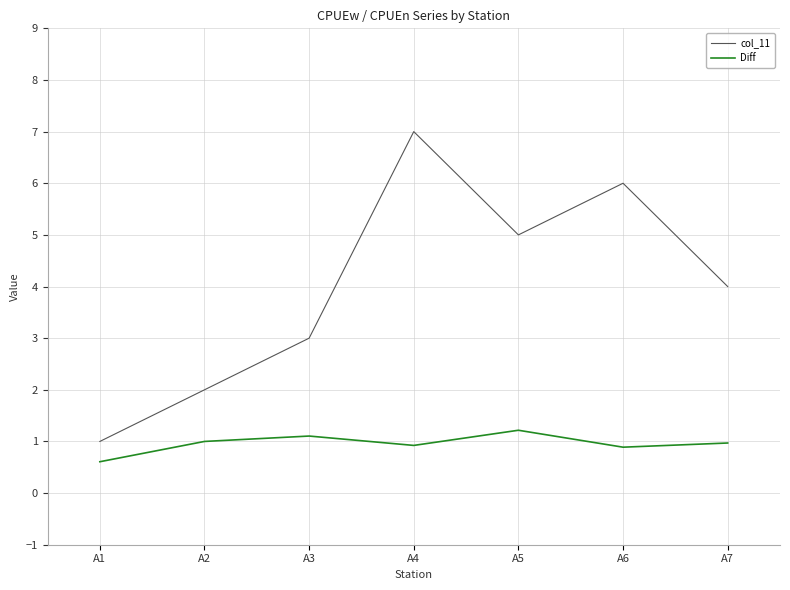

Reading left to right, list all the values displayed in this chart.

col_11: A1=1.0	A2=2.0	A3=3.0	A4=7.0	A5=5.0	A6=6.0	A7=4.0
Diff: A1=0.6	A2=1.0	A3=1.1	A4=0.9	A5=1.2	A6=0.9	A7=1.0